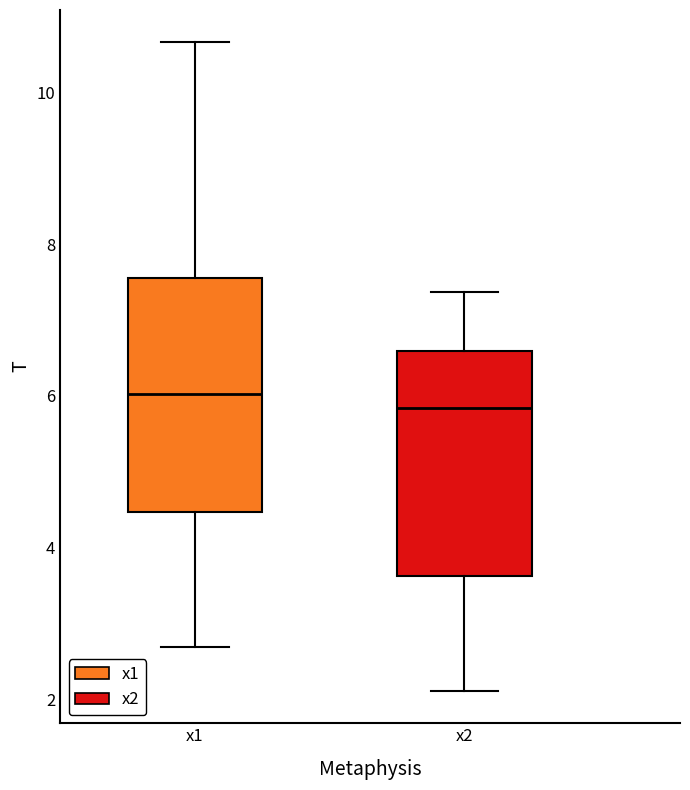

Where is the upper edge of the box for x1 on the y-axis? The values are not printed on the chart, so give them approximately, as read against the axis.

7.6